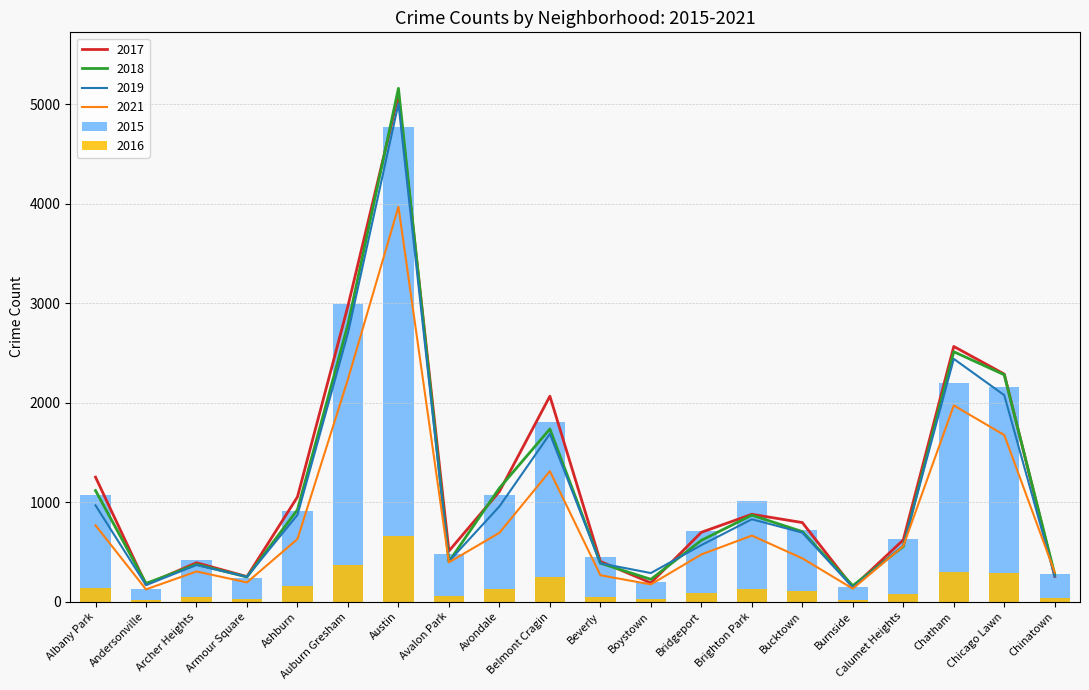

Which series has the largest range (max minus min)?

2018